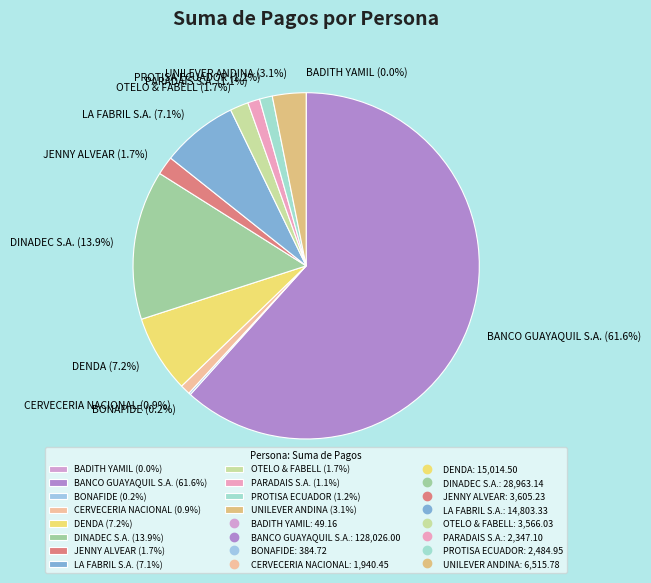

Do JENNY ALVEAR (1.7%) and PARADAIS S.A. (1.1%) together represent more than half of the pie?

No